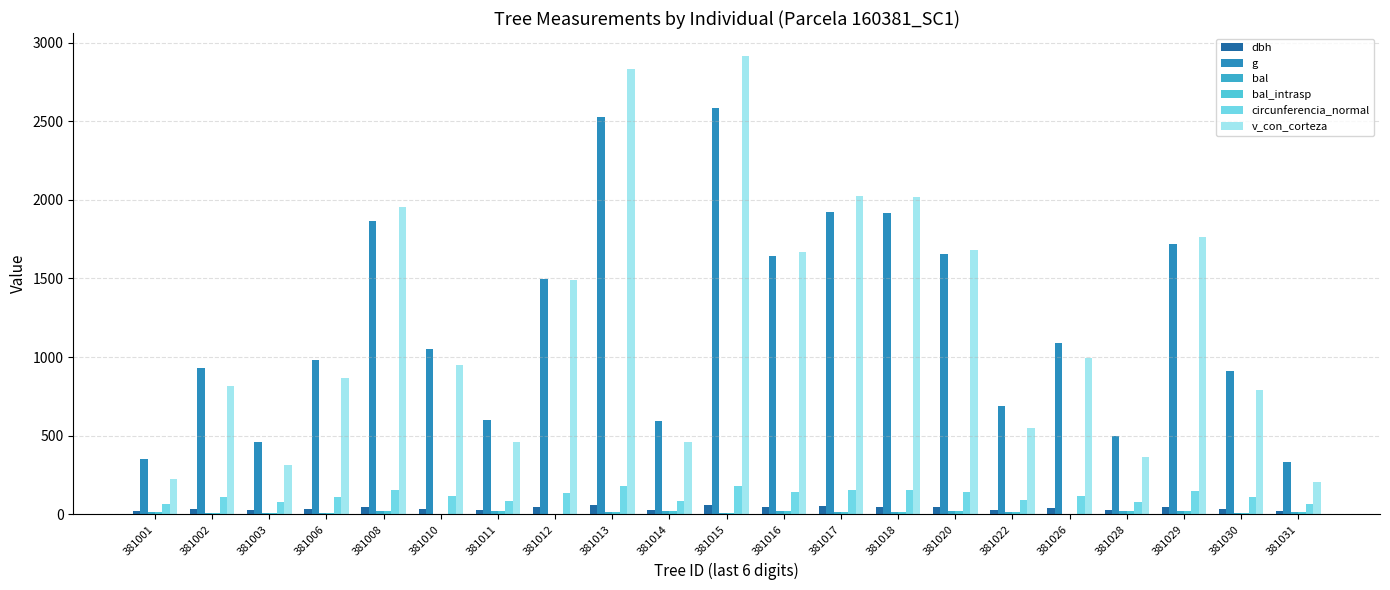

Is it true that dbh equals 27.5 at 381014?

True